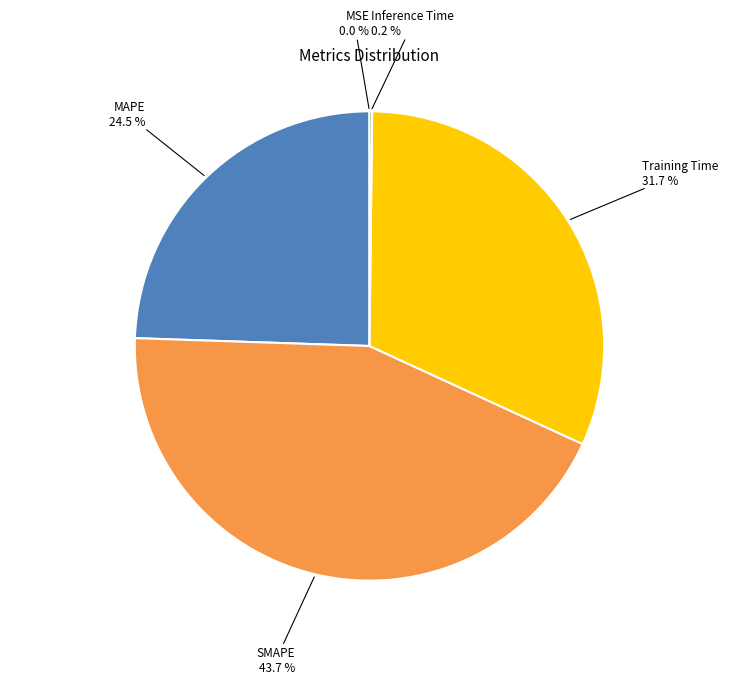

Does any single category account for the majority?

No